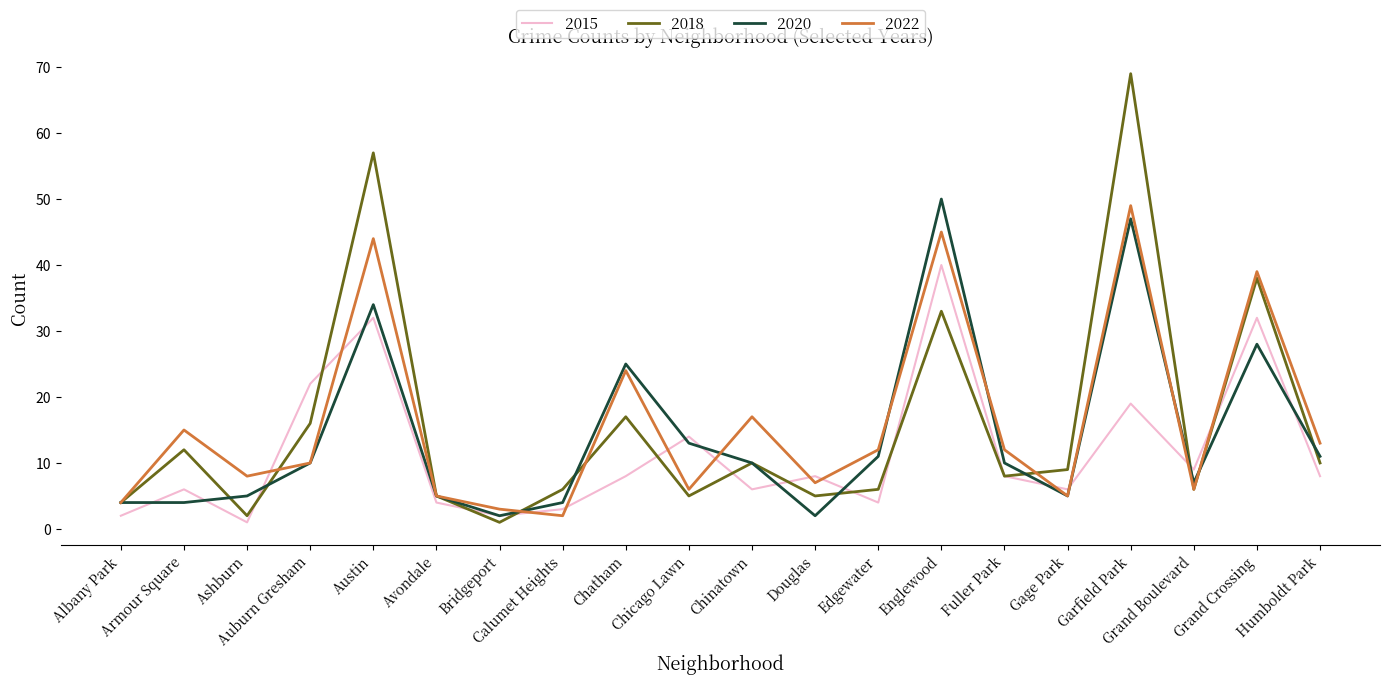

Is this an area chart (filled region under the line)?

No